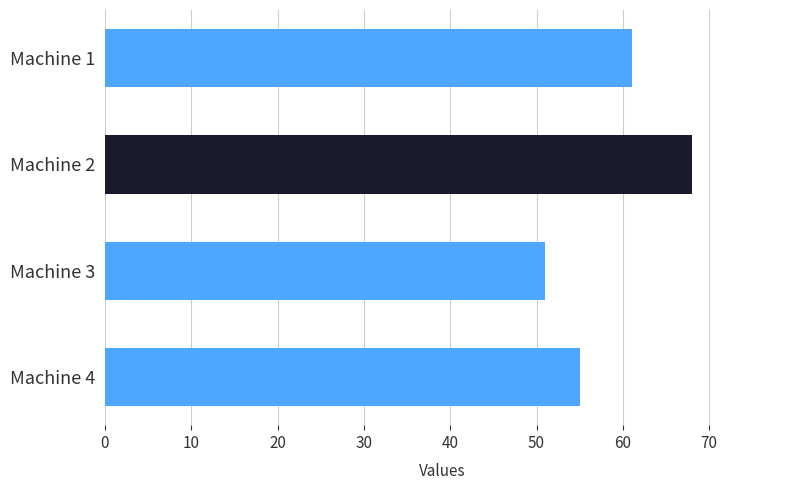

What is the ratio of the value at Machine 3 to the value at Machine 4?

0.9